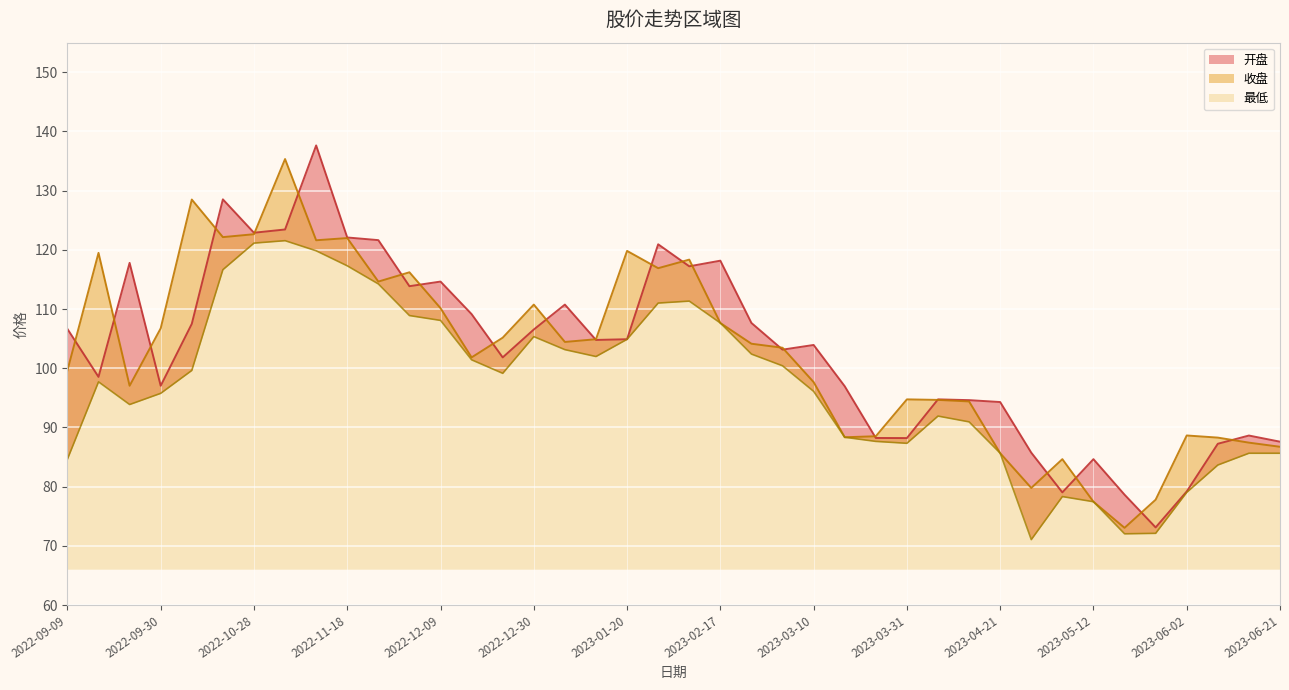

What is the greatest value displayed?

137.6